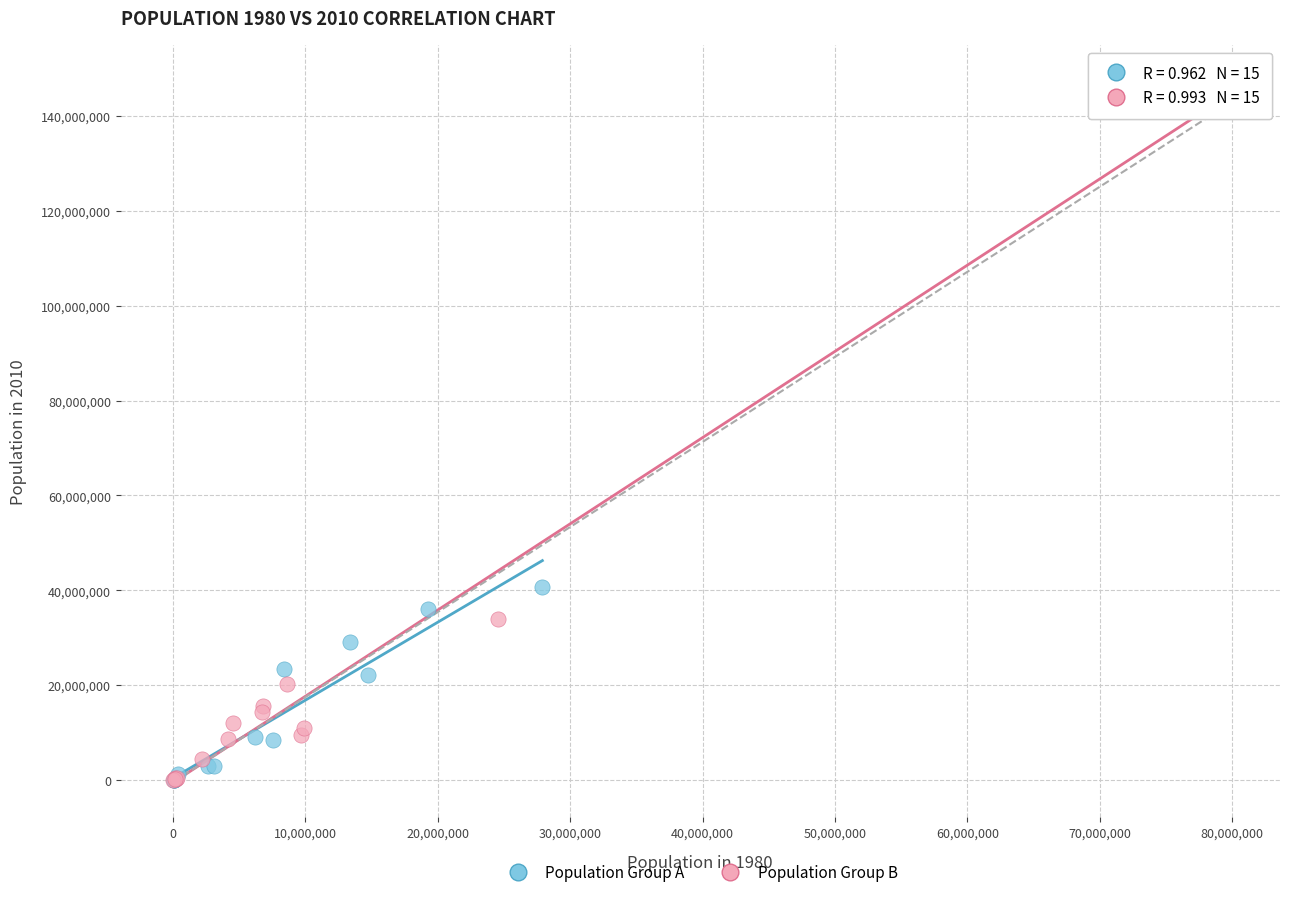

Which series contains the highest Y value?

Population Group B